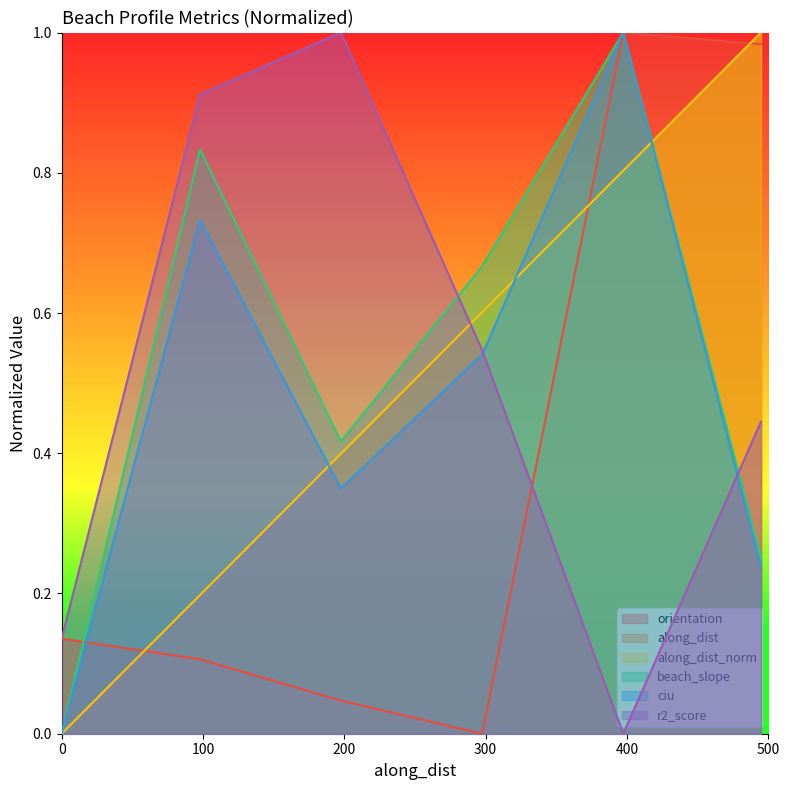

What is the greatest value displayed?

1.0